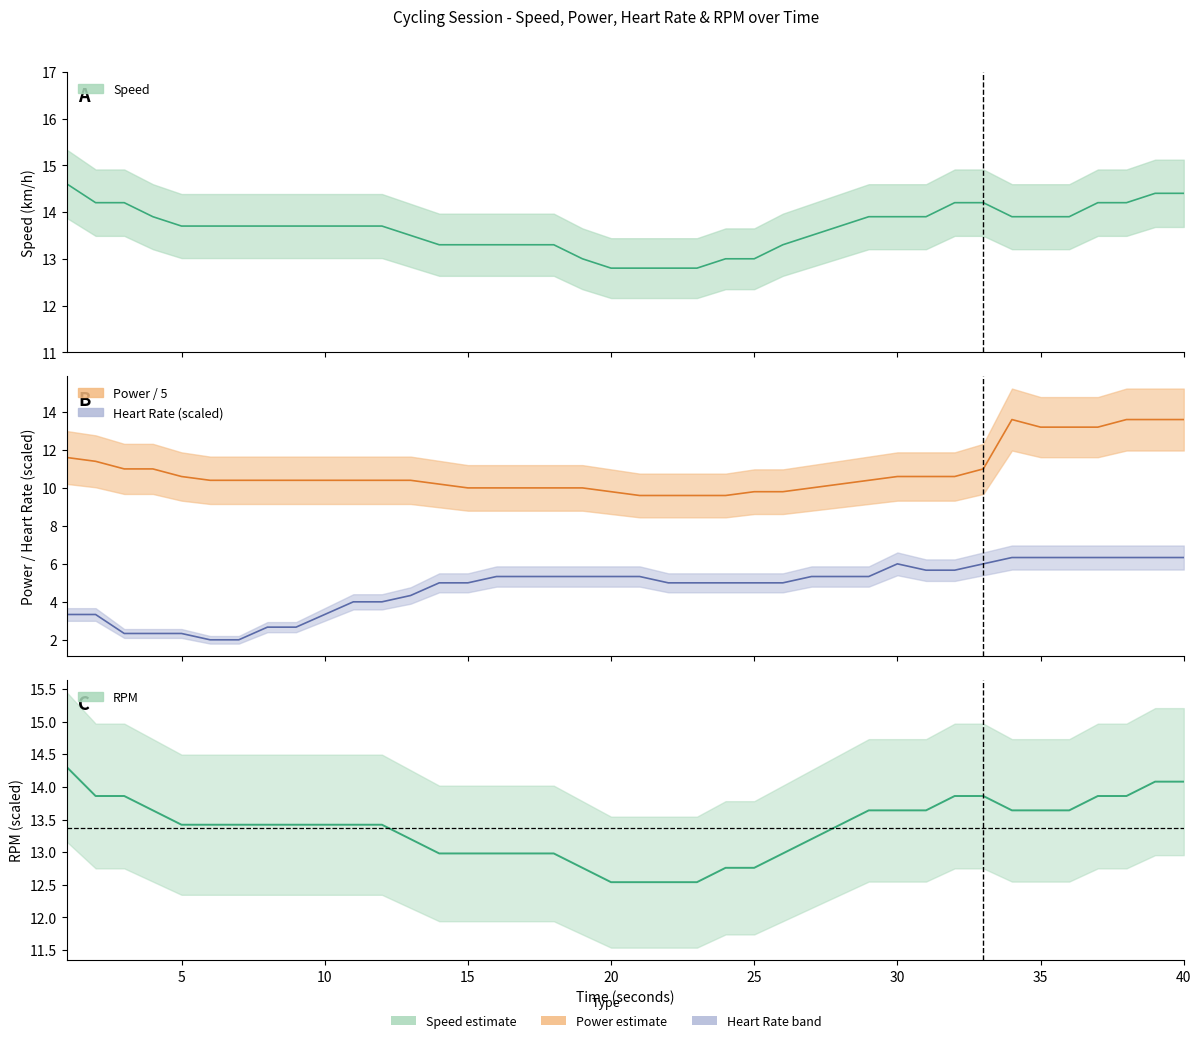

List the series in order of their peak value, lowest first.

HEART RATE, POWER, RPM, SPEED